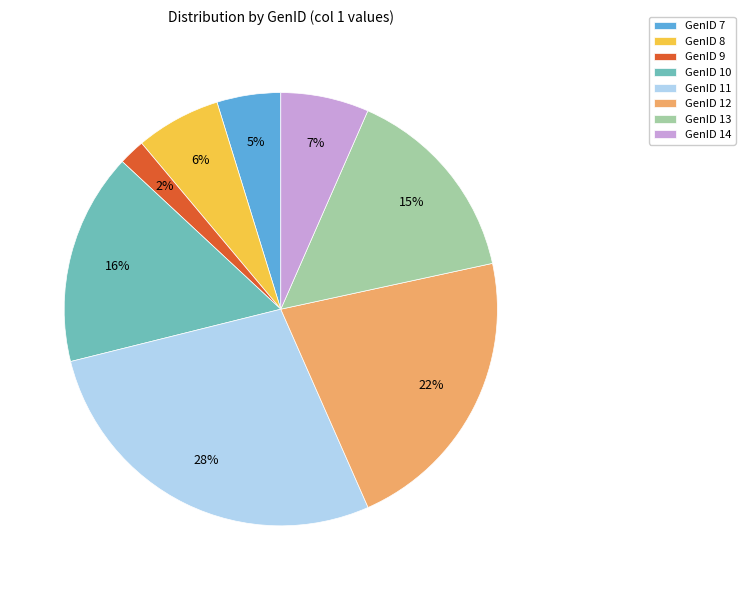

Combined, do GenID 12 and GenID 14 account for over 50%?

No